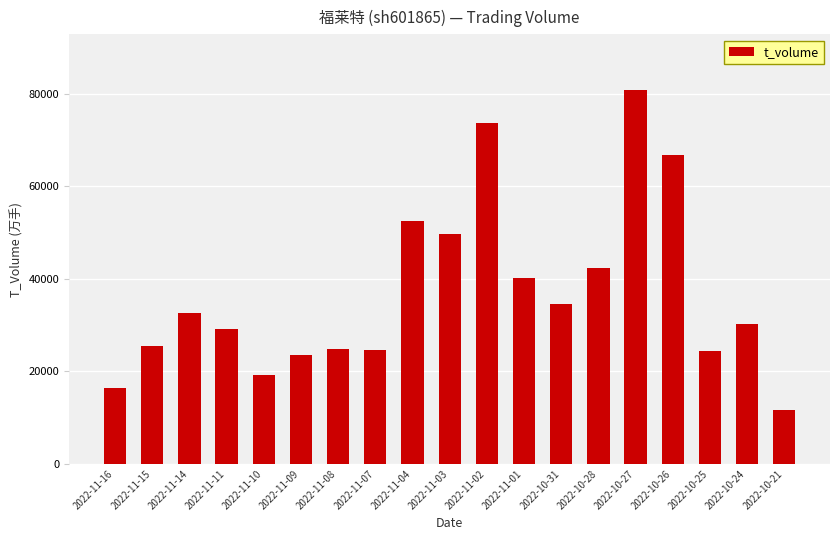

What is the difference between the maximum and minimum values?

69055